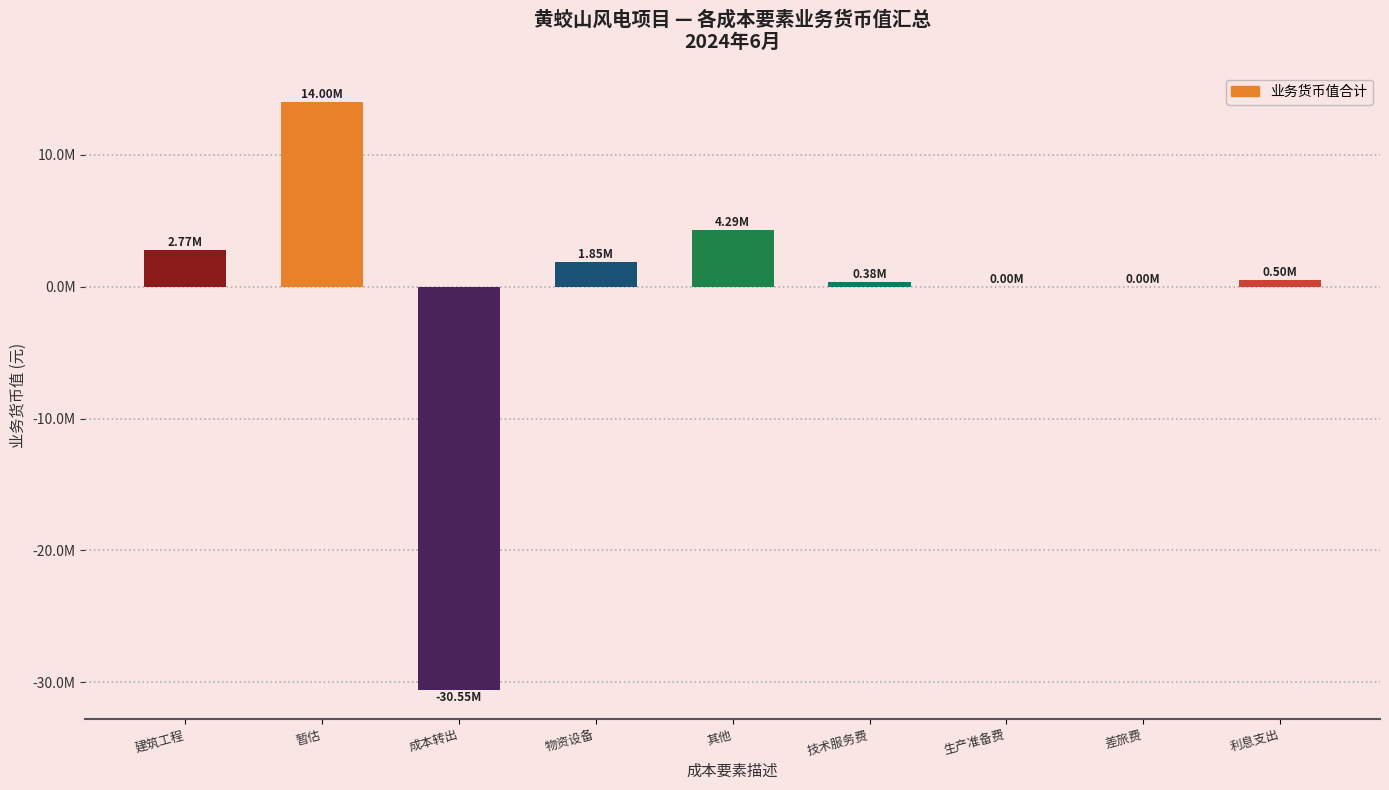

What is the label of the 5th bar from the right?

其他